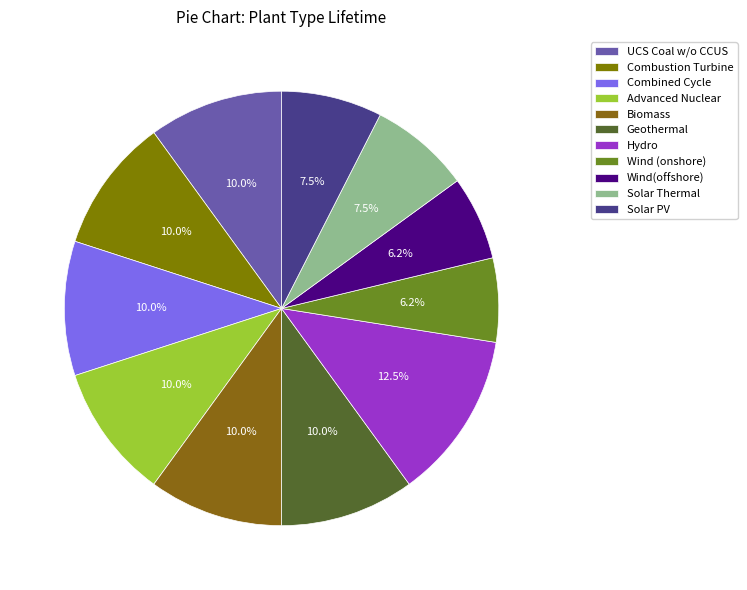

What percentage is the Solar PV slice, to the nearest percent?

8%